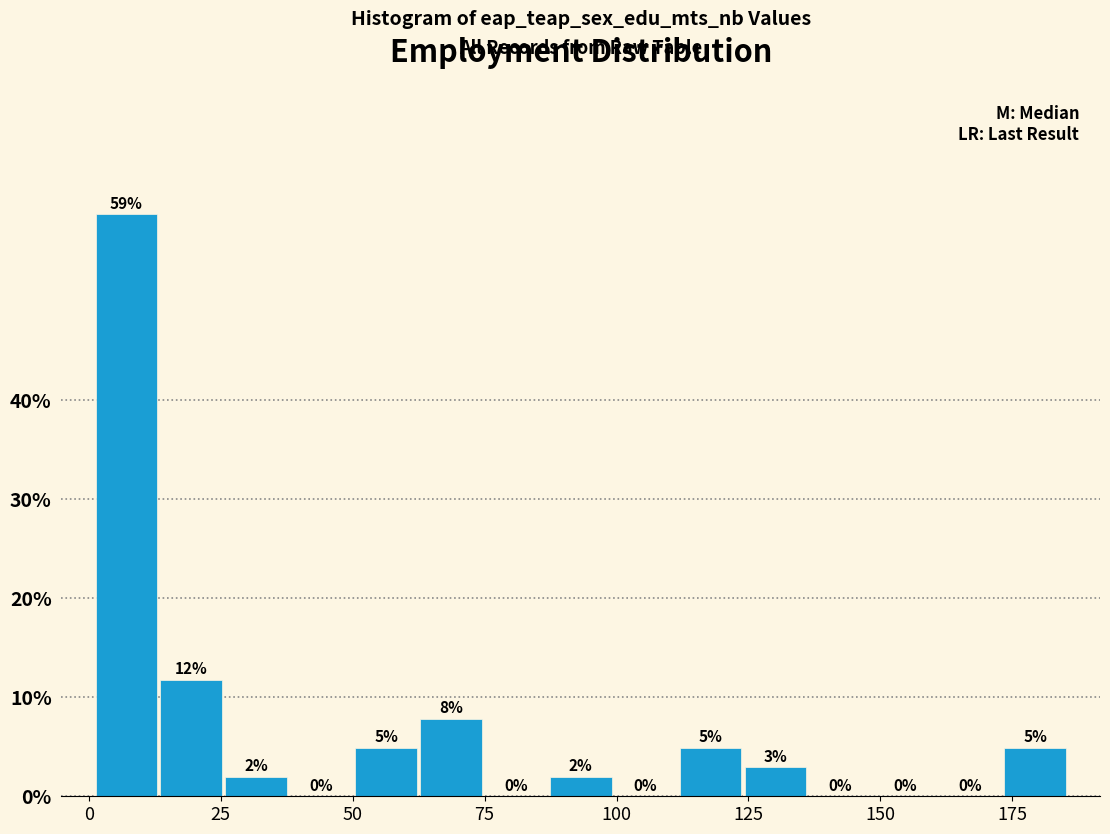

Around what value on the x-axis is the tallest bar? Give the approximate position of its centre, as read against the axis.

5